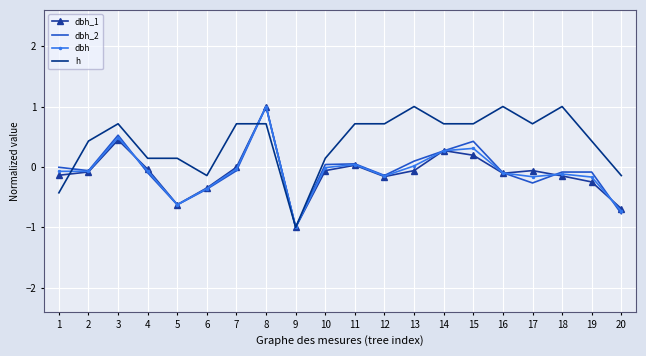

The dbh_2 series shows 1.0 at 8. True or false?

True